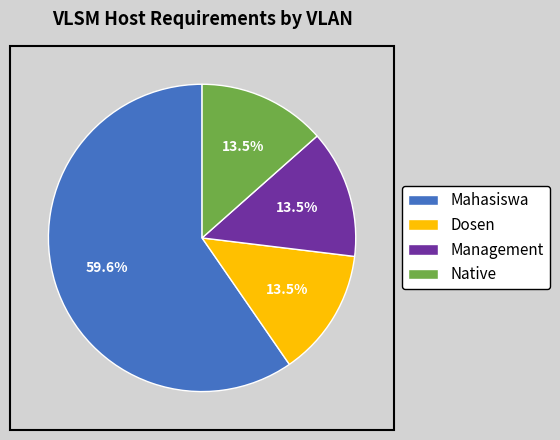

Is Mahasiswa the majority of the pie?

Yes